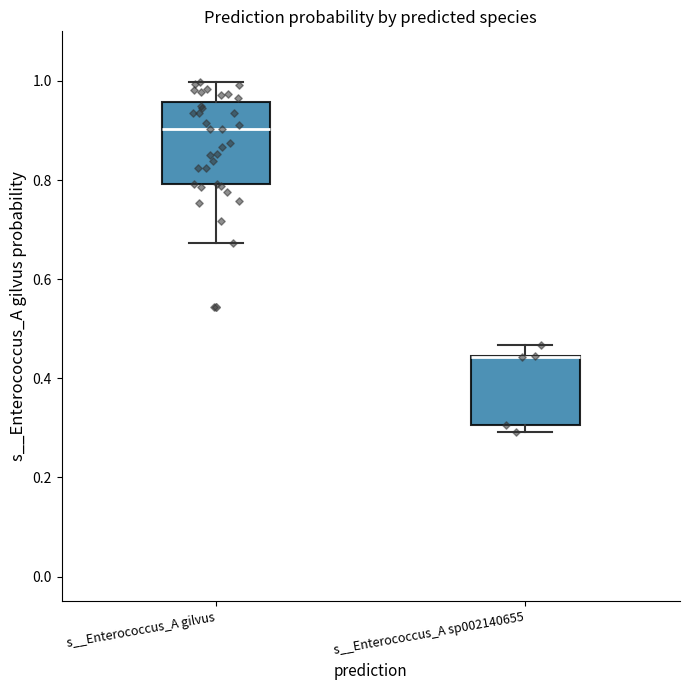

Which box is the tallest, from its lower edge to its upper edge?

s__Enterococcus_A gilvus